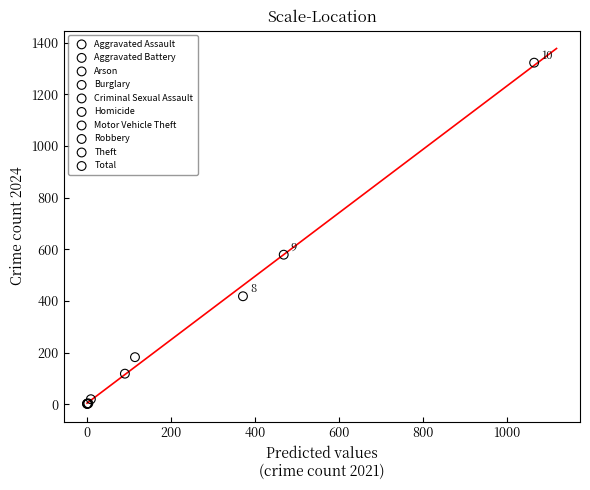

What are all the series names shown in the legend?

Aggravated Assault, Aggravated Battery, Arson, Burglary, Criminal Sexual Assault, Homicide, Motor Vehicle Theft, Robbery, Theft, Total